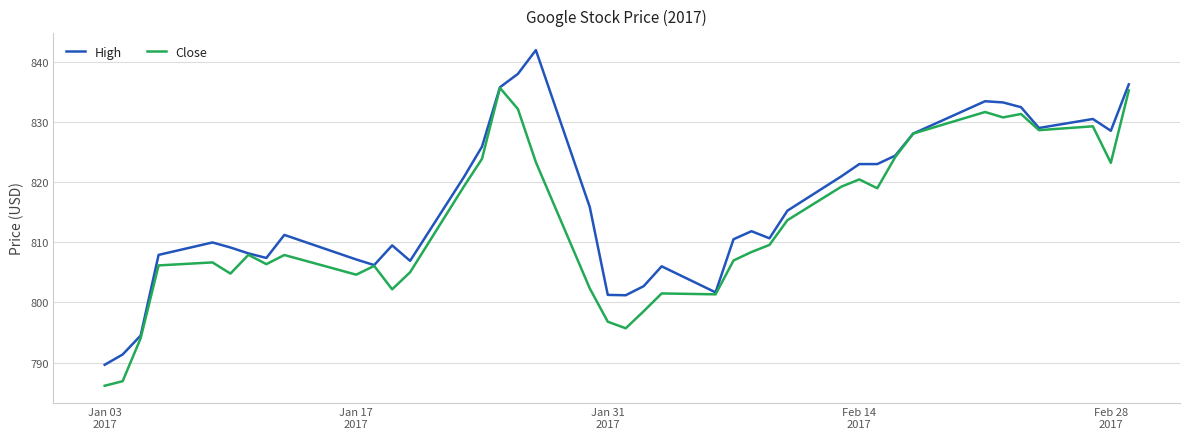

Which series has the largest total across all categories?

High